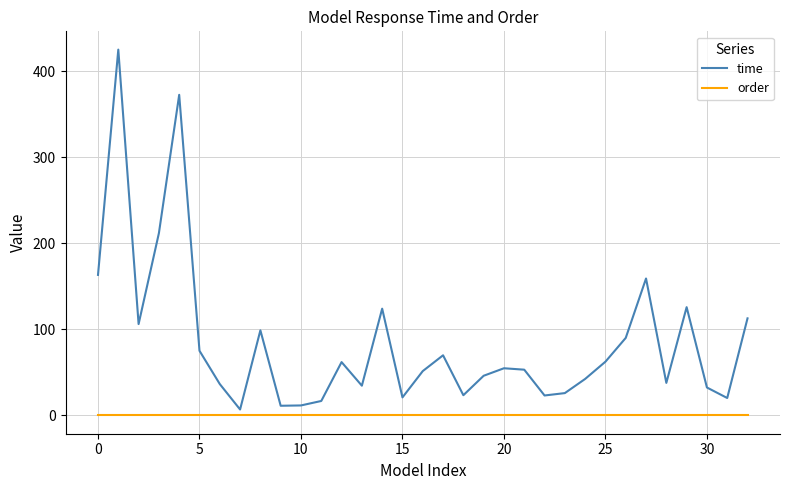

List the series in order of their overall mean, lowest first.

order, time